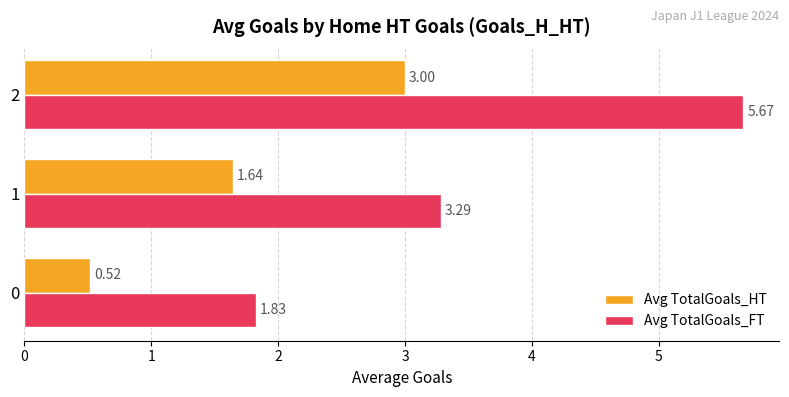

Which series has the largest total across all categories?

Avg TotalGoals_FT